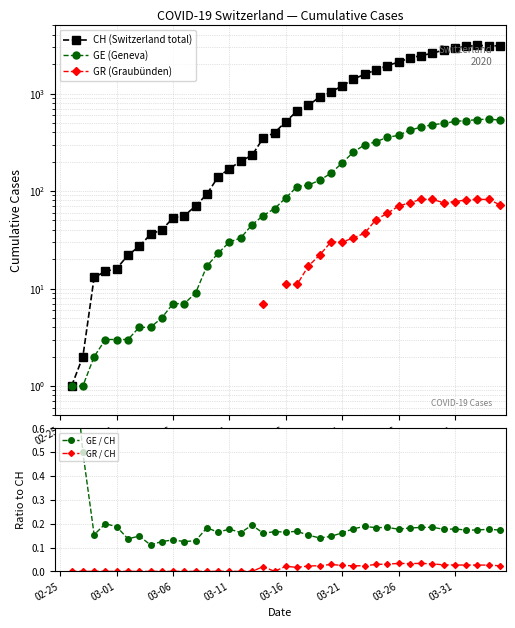

Which series changed the most between 28 and 38?

CH (Switzerland total)